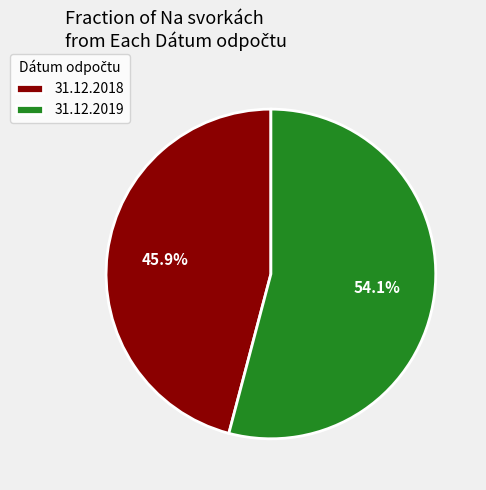

Combined, do 31.12.2019 and 31.12.2018 account for over 50%?

Yes